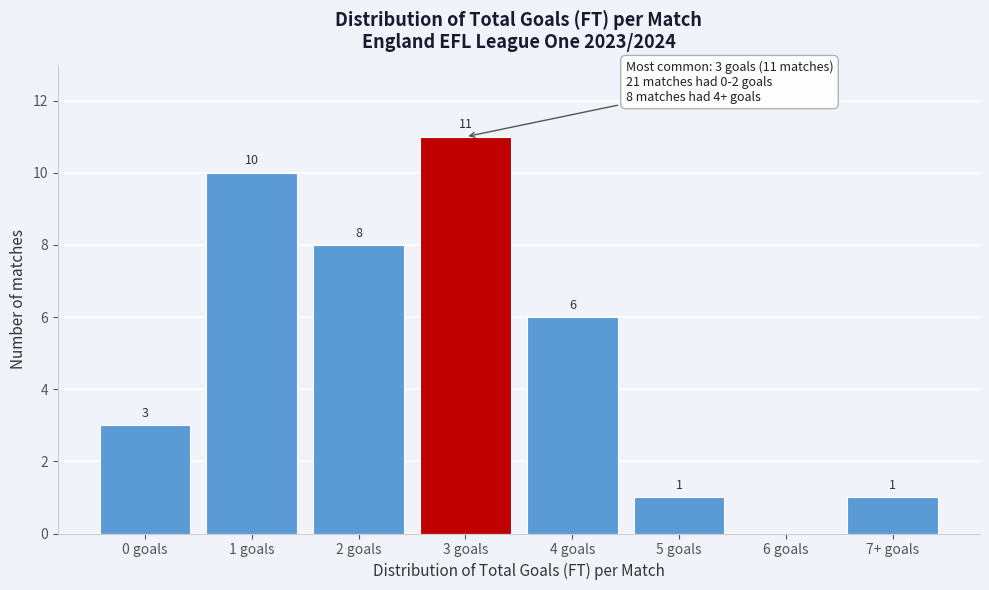

Reading left to right, list all the values displayed in this chart.

0 goals=3	1 goals=10	2 goals=8	3 goals=11	4 goals=6	5 goals=1	6 goals=0	7+ goals=1